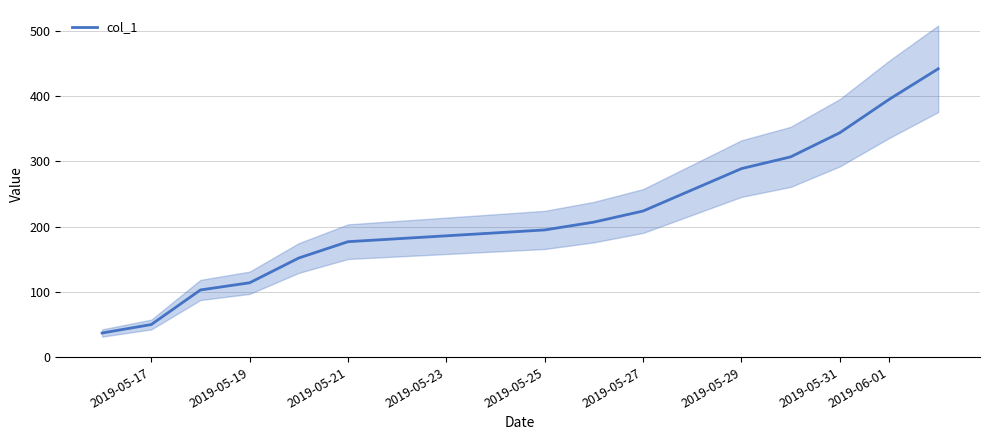

The col_1 series shows 67 at 2019-05-19. True or false?

False